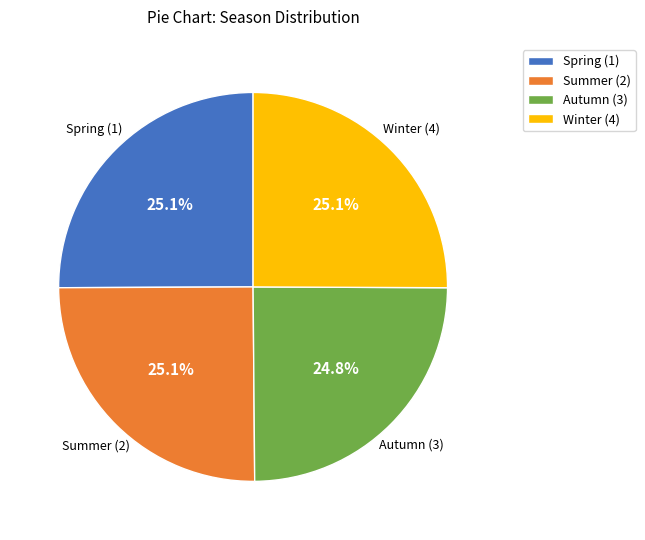

What is the ratio of the value at Autumn (3) to the value at Winter (4)?

1.0